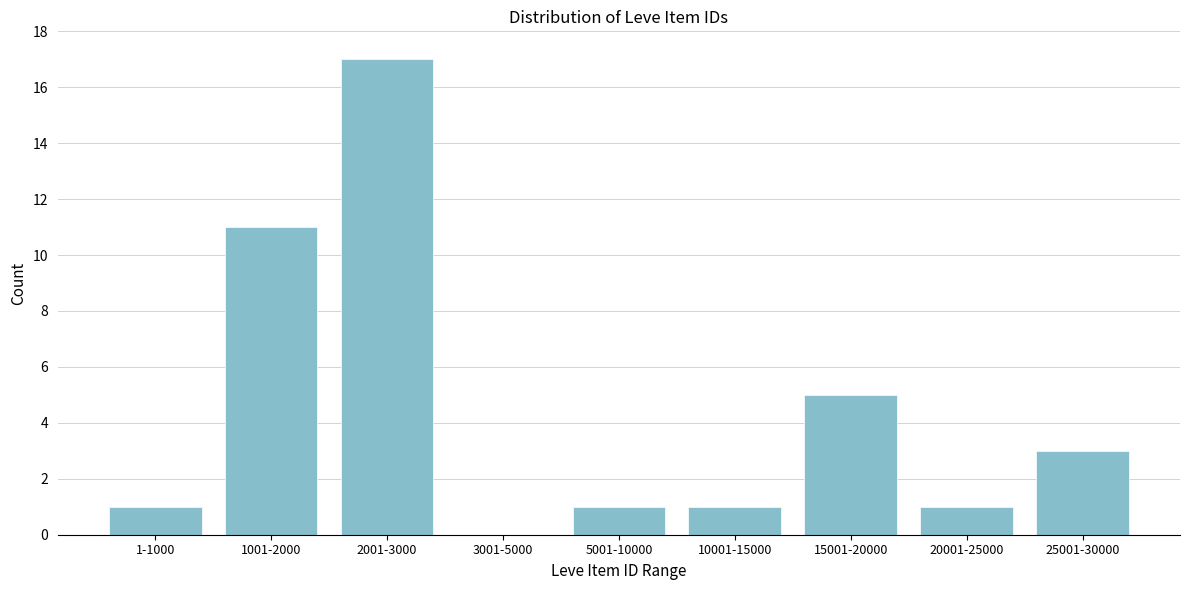

Reading left to right, transcribe all the data shown in this chart.

1-1000=1	1001-2000=11	2001-3000=17	3001-5000=0	5001-10000=1	10001-15000=1	15001-20000=5	20001-25000=1	25001-30000=3